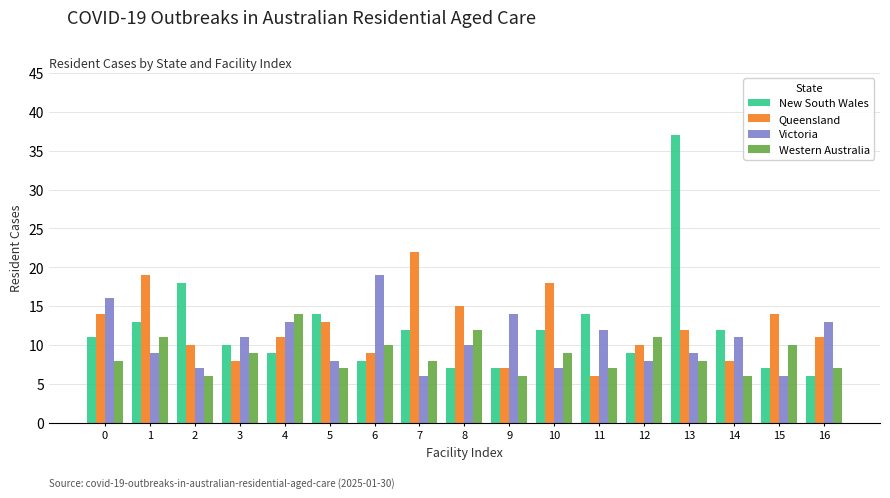

What is the difference between the maximum and minimum values in the Western Australia series?

8